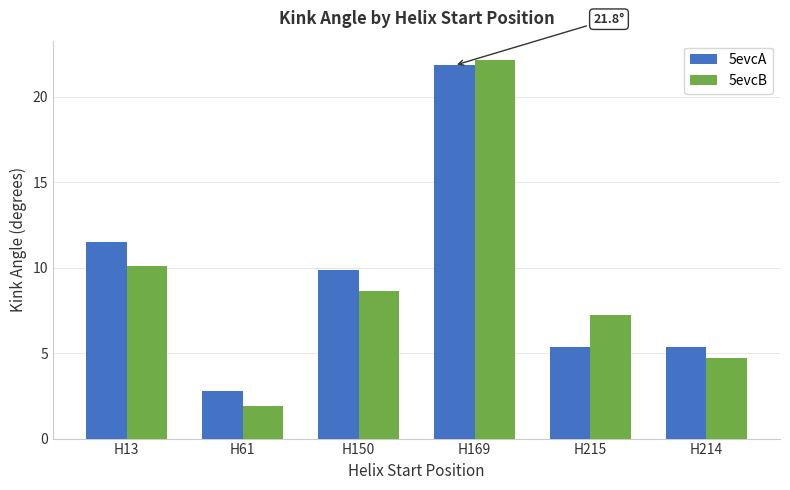

Between H13 and H215, which series saw the biggest shift?

5evcA